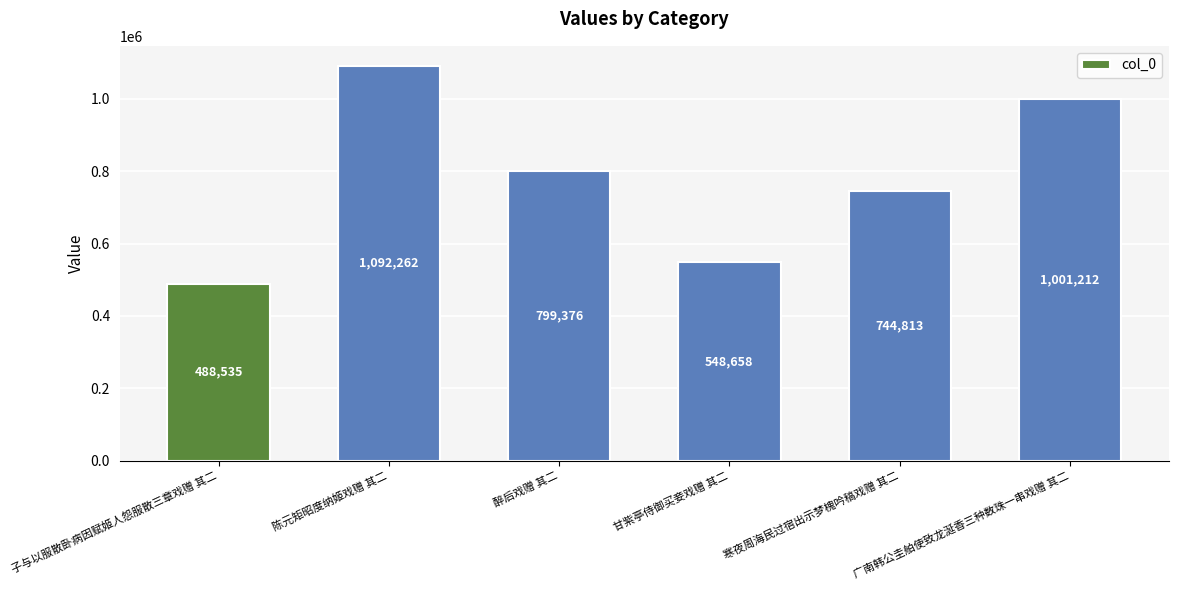

What is the maximum value shown in the chart?

1092262